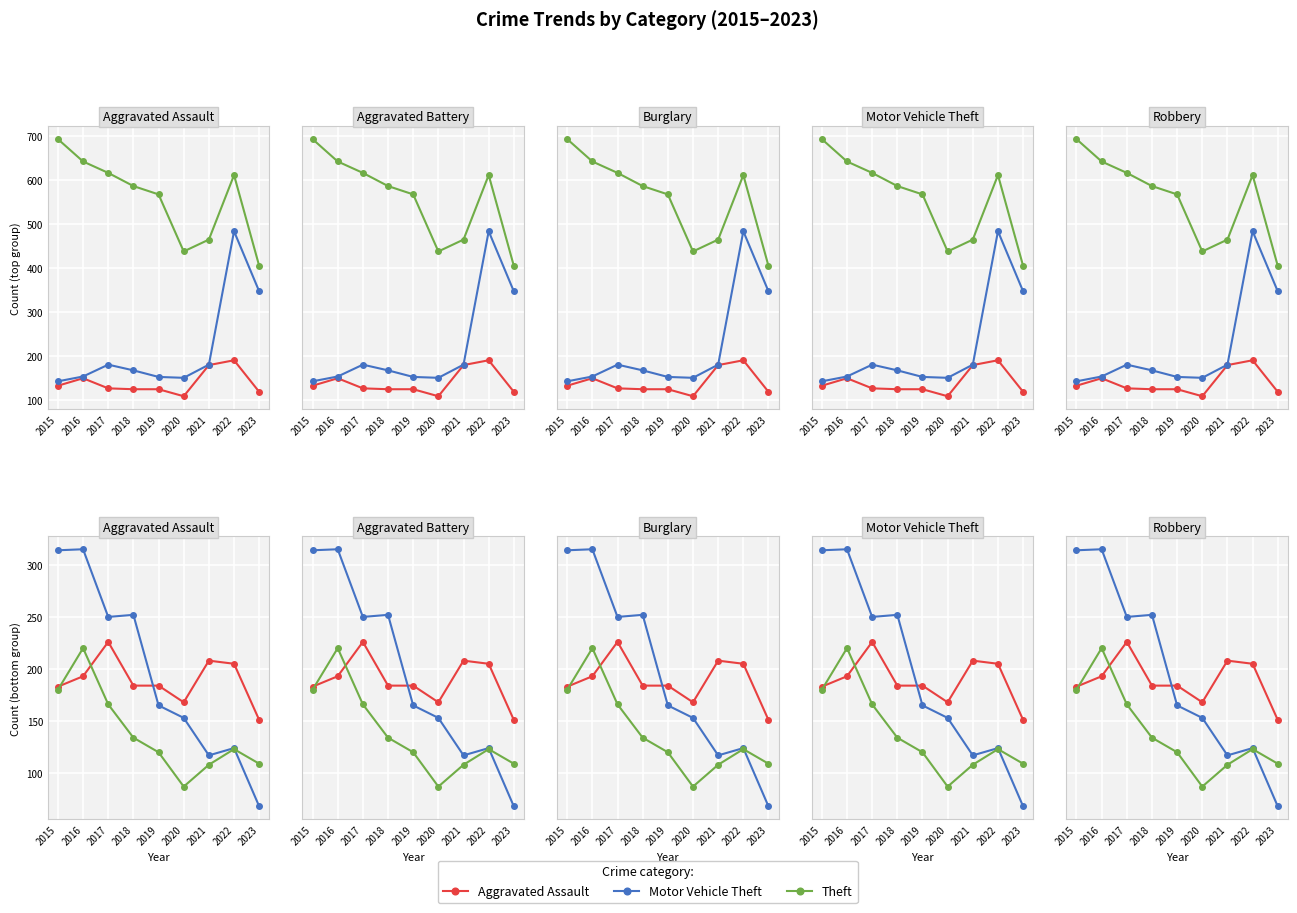

What is the value of the Motor Vehicle Theft point at the 5th from the left?

152